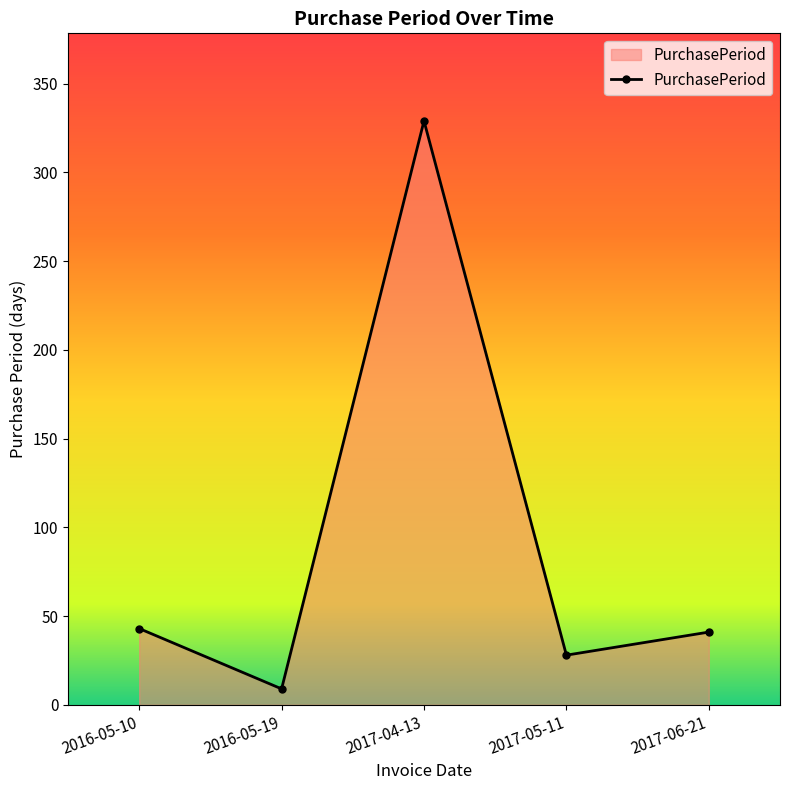

Does the chart have visible grid lines?

No